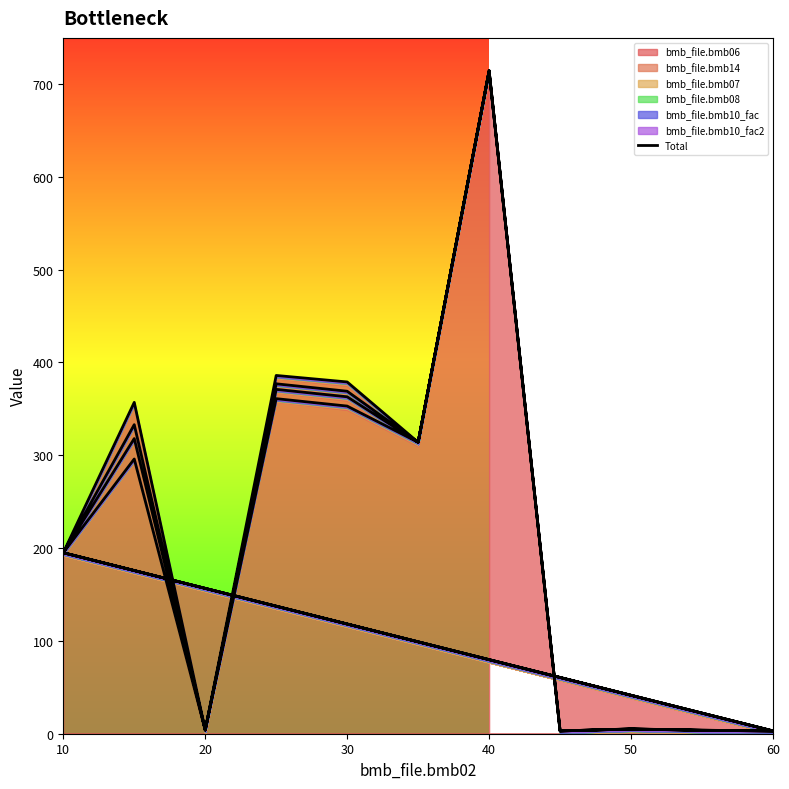

What is the smallest value displayed?

3.0